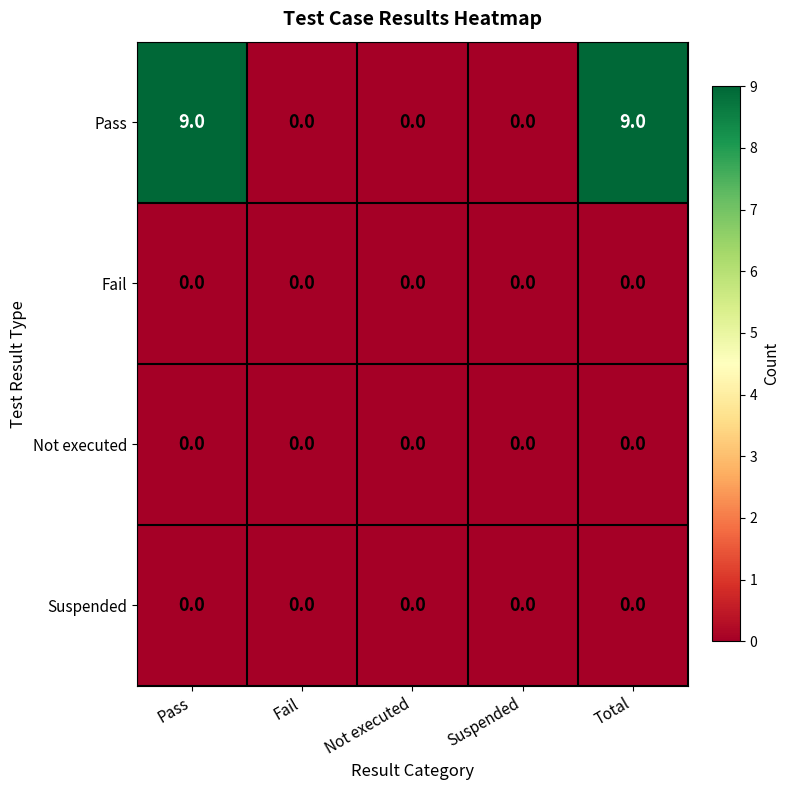

What value does the Pass series have at Total?

9